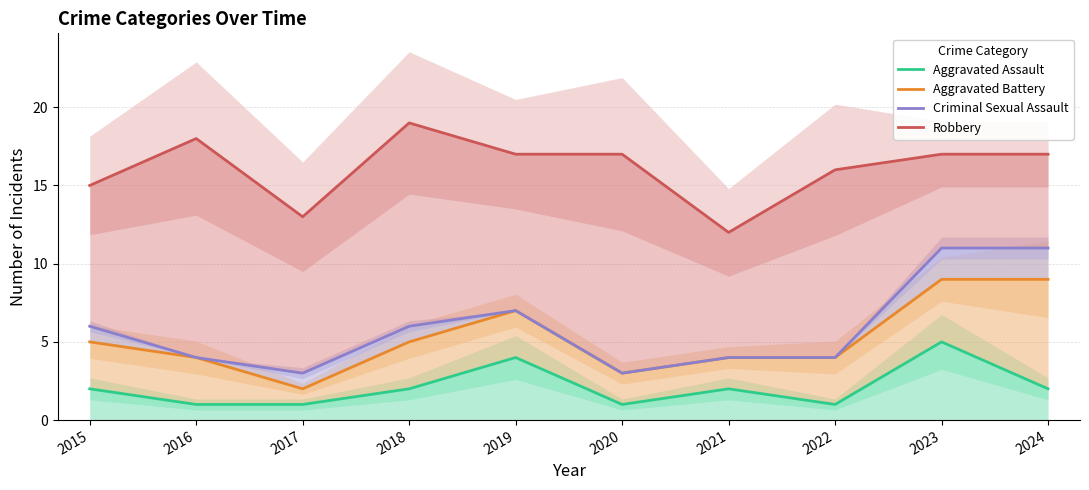

In Criminal Sexual Assault, how many points are lower than both neighbors (excluding endpoints)?

2